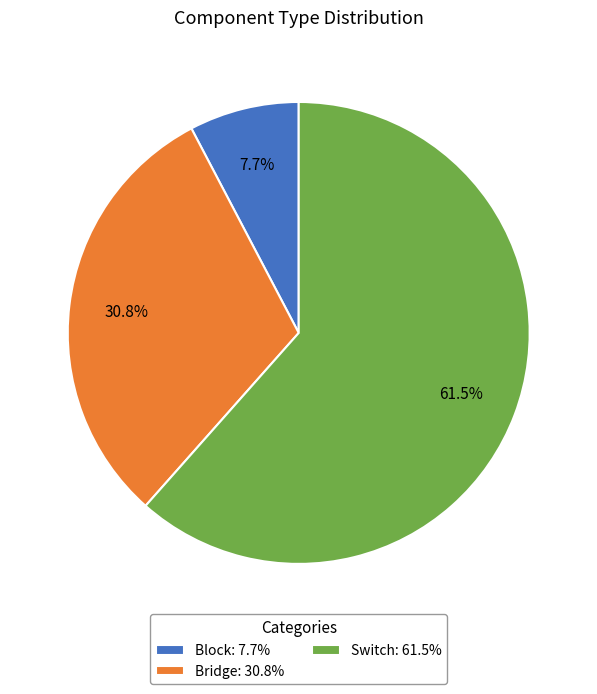

What is the smallest slice in the pie chart?

Block: 7.7%